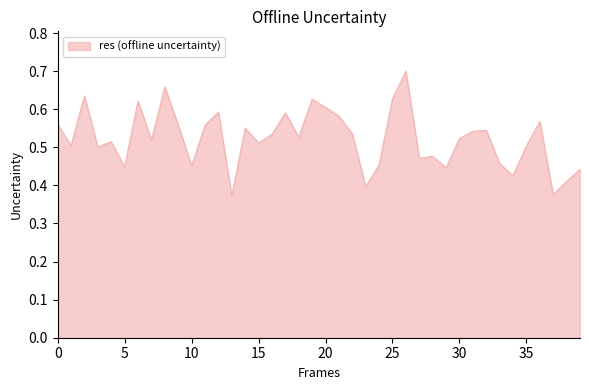

What is the difference between the maximum and minimum values?

0.3